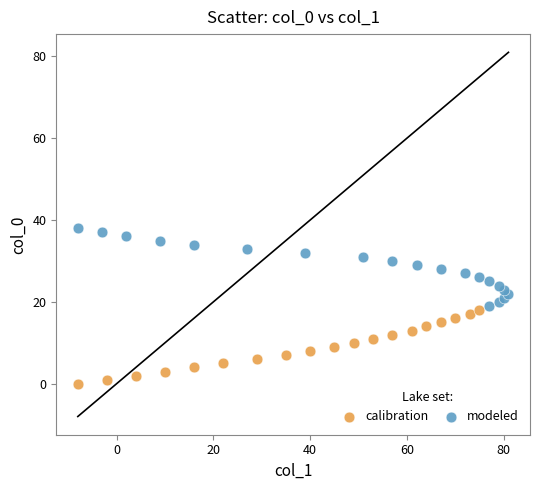

Which series reaches the maximum Y coordinate?

modeled